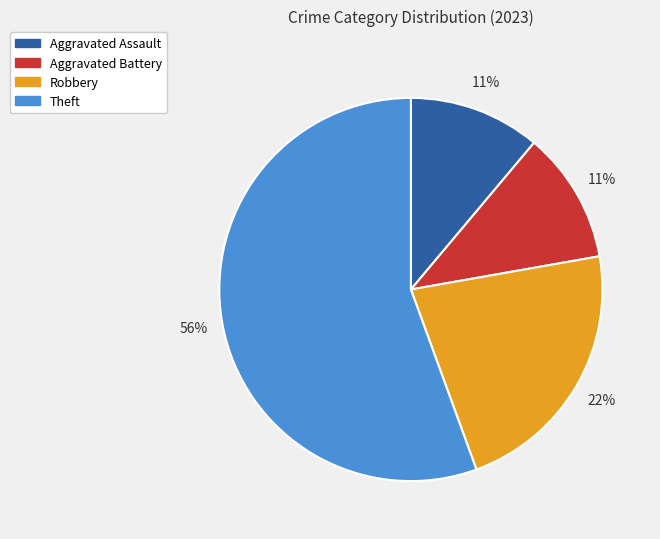

How many slices are in this pie chart?

4